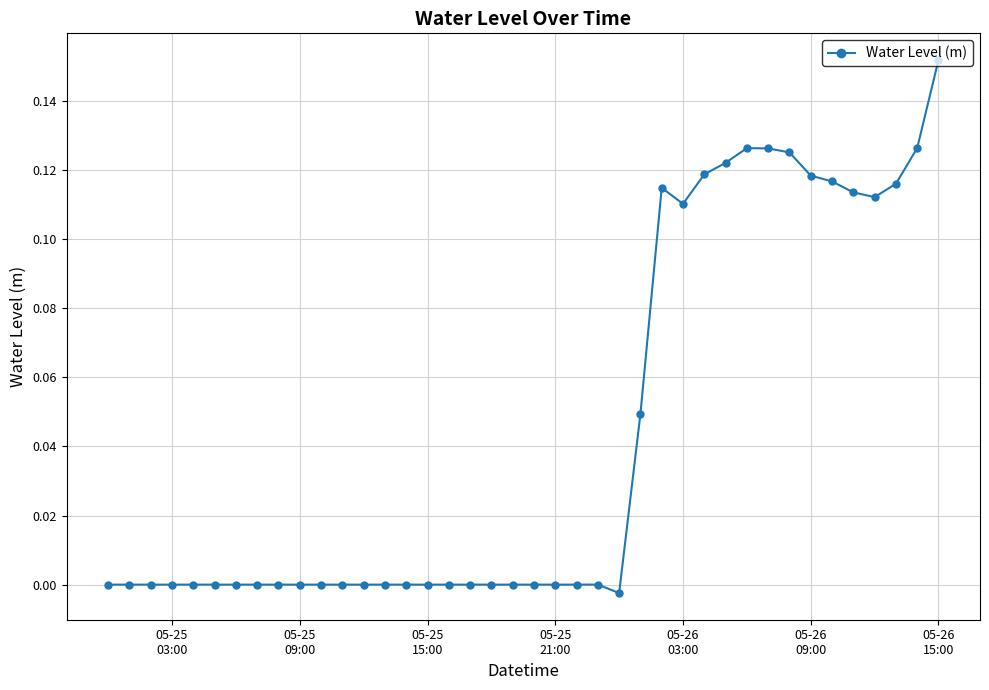

Count the number of categories in the chart.

40